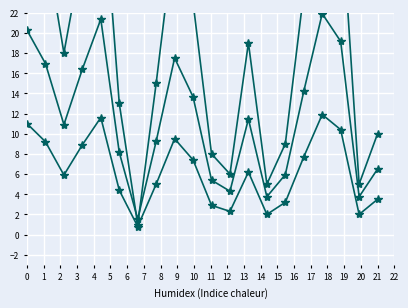

Reading left to right, transcribe all the data shown in this chart.

value: 35.0	29.0	18.0	28.0	37.0	13.0	1.0	15.0	30.0	23.0	8.0	6.0	19.0	5.0	9.0	24.0	38.0	33.0	5.0	10.0
value_scaled: 20.2	17.0	10.9	16.4	21.4	8.2	1.6	9.2	17.5	13.7	5.4	4.3	11.5	3.8	6.0	14.2	21.9	19.2	3.8	6.5
value_low: 11.0	9.2	5.9	8.9	11.6	4.4	0.8	5.0	9.5	7.4	2.9	2.3	6.2	2.0	3.2	7.7	11.9	10.4	2.0	3.5